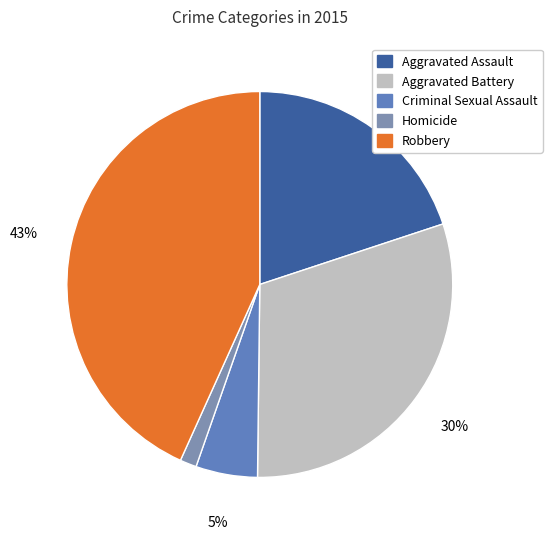

True or false: Aggravated Assault accounts for 20% of the total.

True